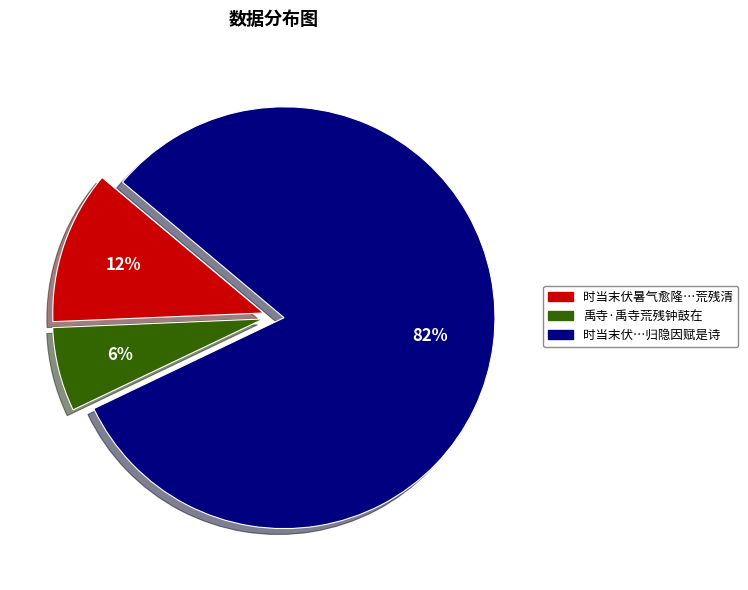

Which has a higher value, 时当末伏暑气愈隆…荒残清 or 禹寺·禹寺荒残钟鼓在?

时当末伏暑气愈隆…荒残清